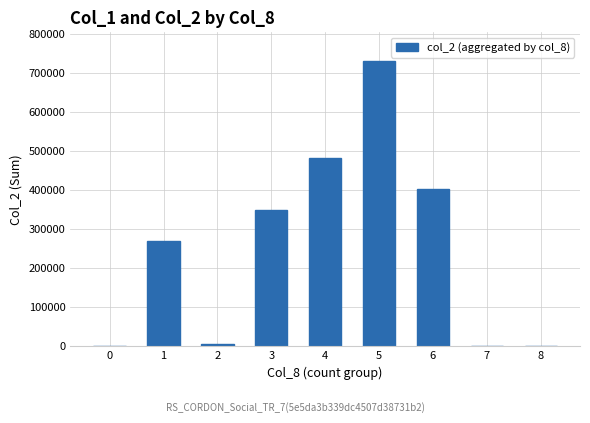

What is the sum of all values?

2240420